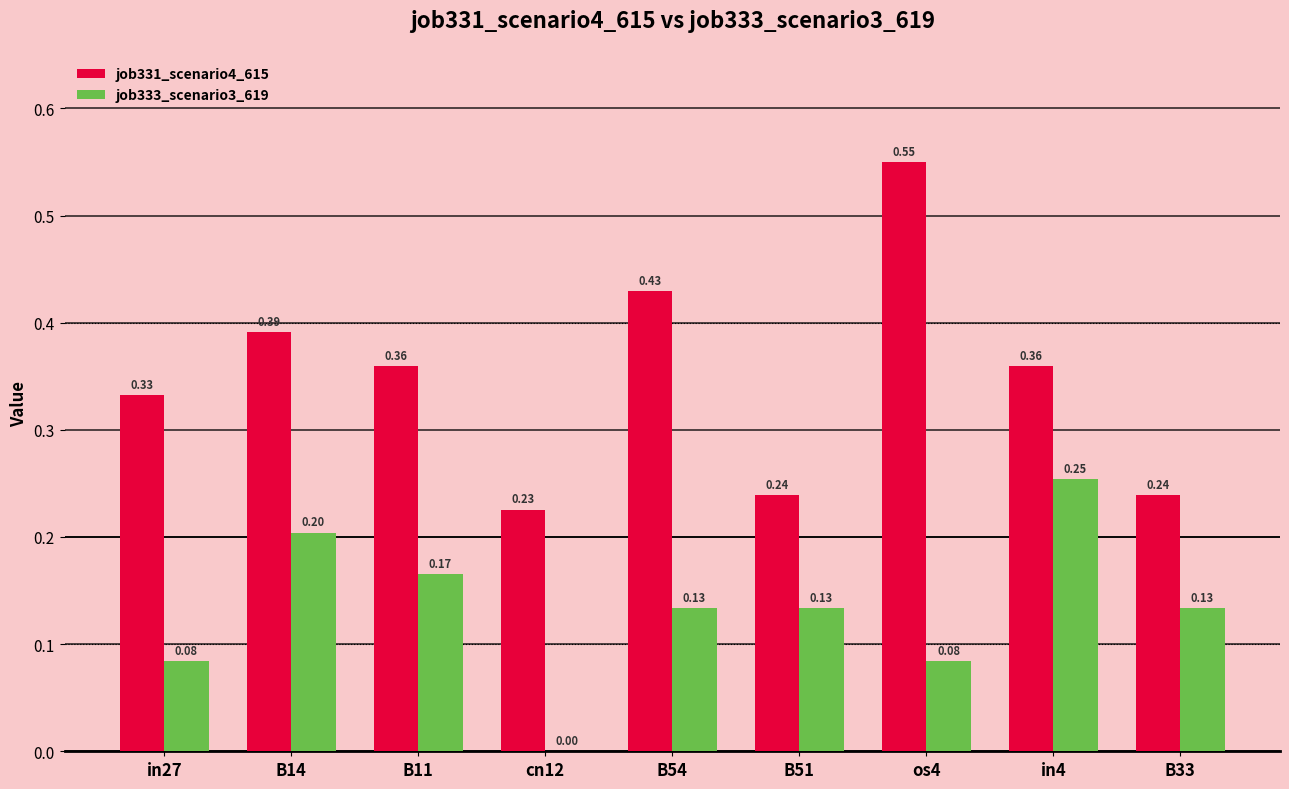

Between in27 and B33, which series saw the biggest shift?

job331_scenario4_615